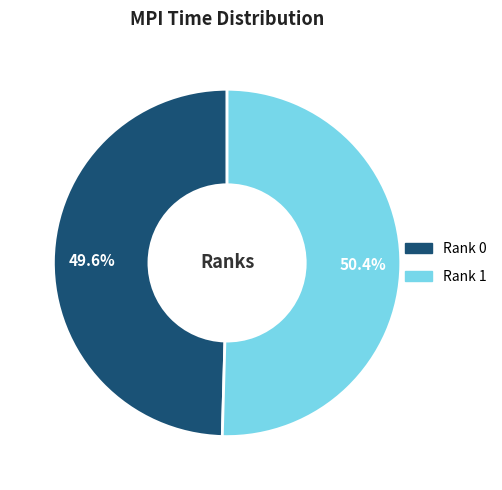

Which slice is the largest?

Rank 1